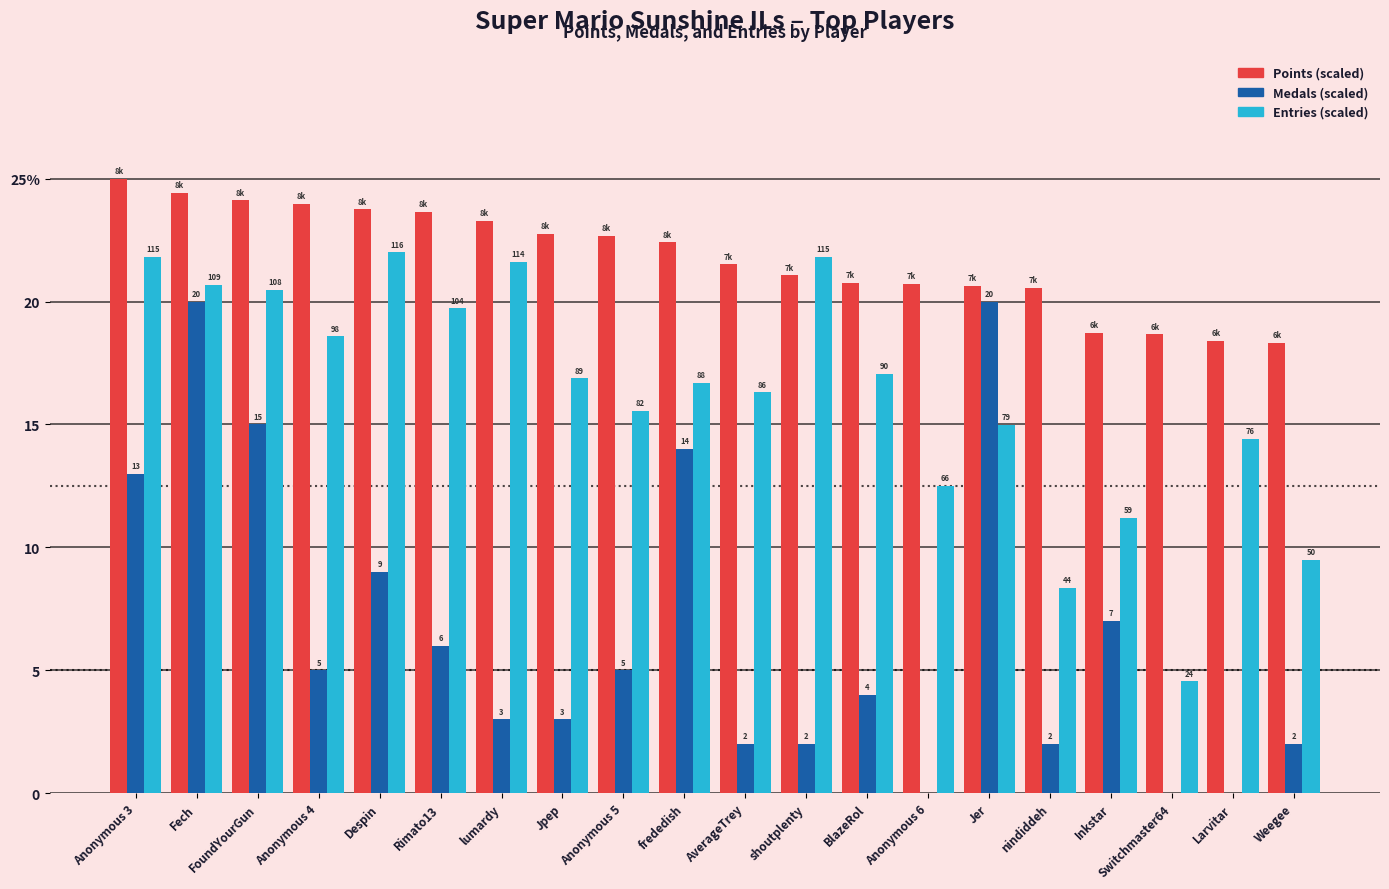

Are the bars grouped side by side (vs. stacked)?

Yes